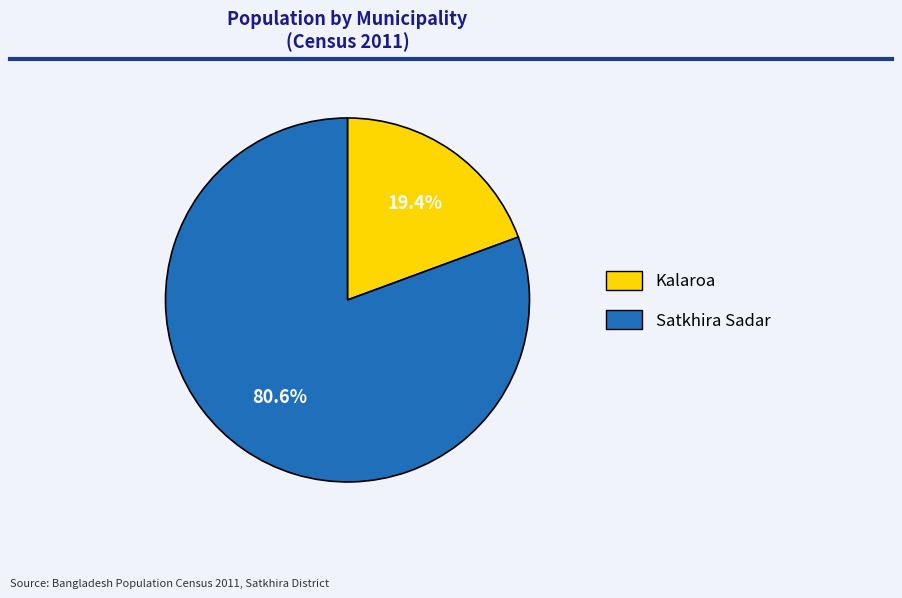

The Satkhira Sadar slice represents 81% of the pie. True or false?

True